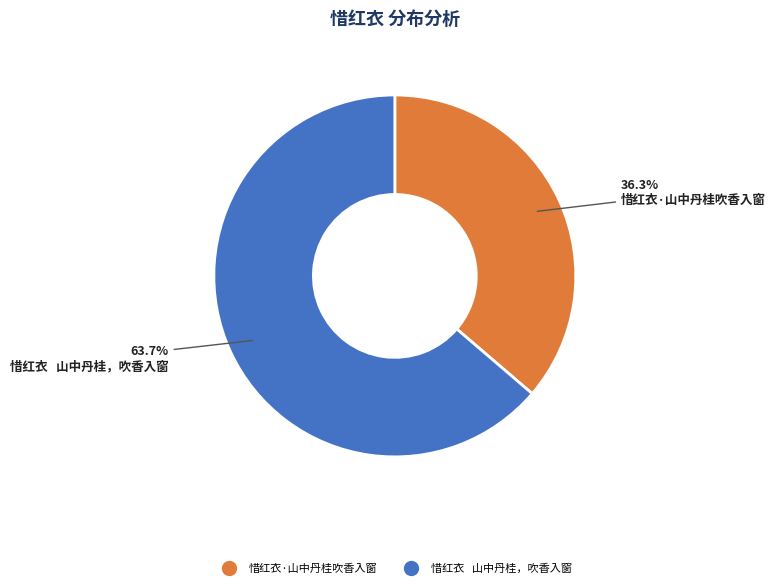

Is there any slice that represents more than half of the pie?

Yes